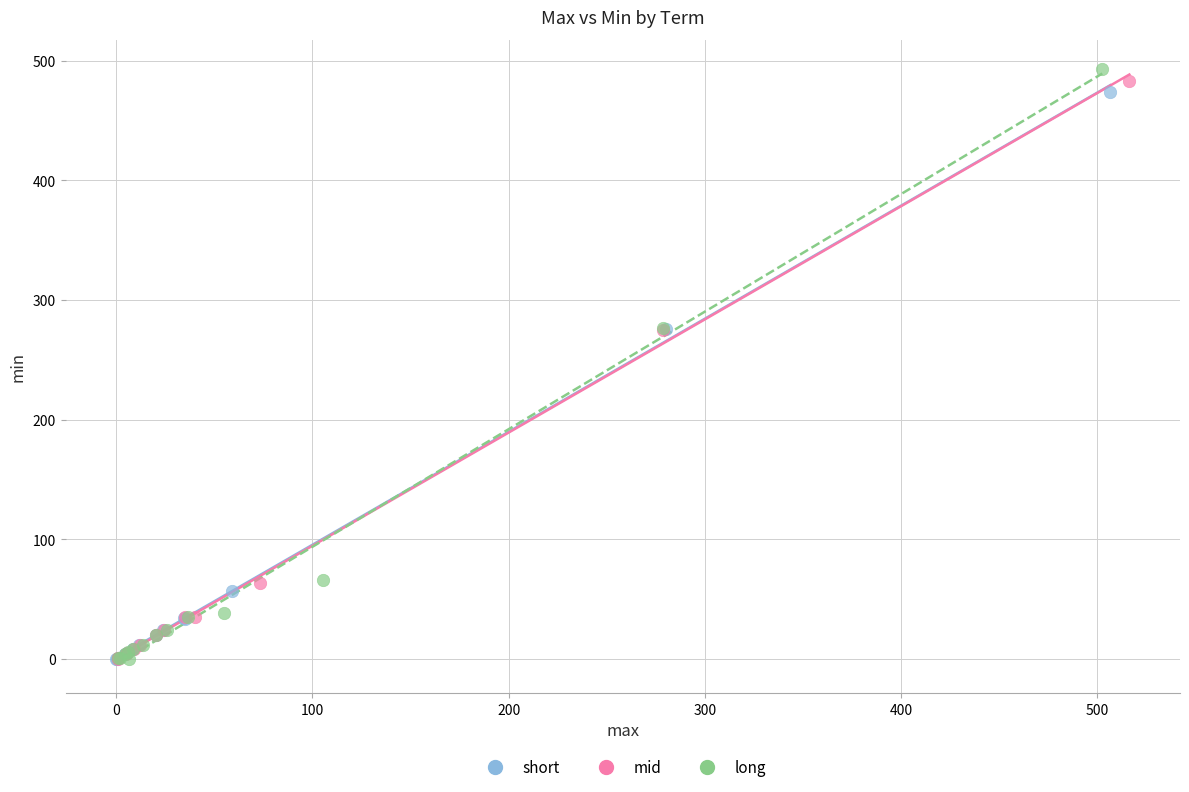

What are all the series names shown in the legend?

short, mid, long